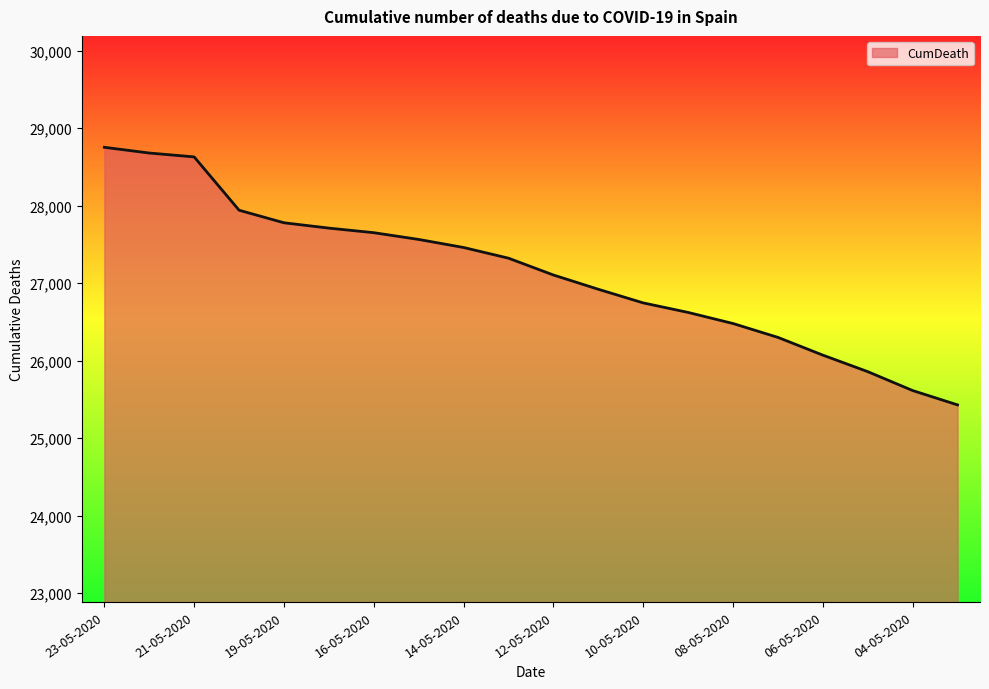

What is the smallest value displayed?

25428